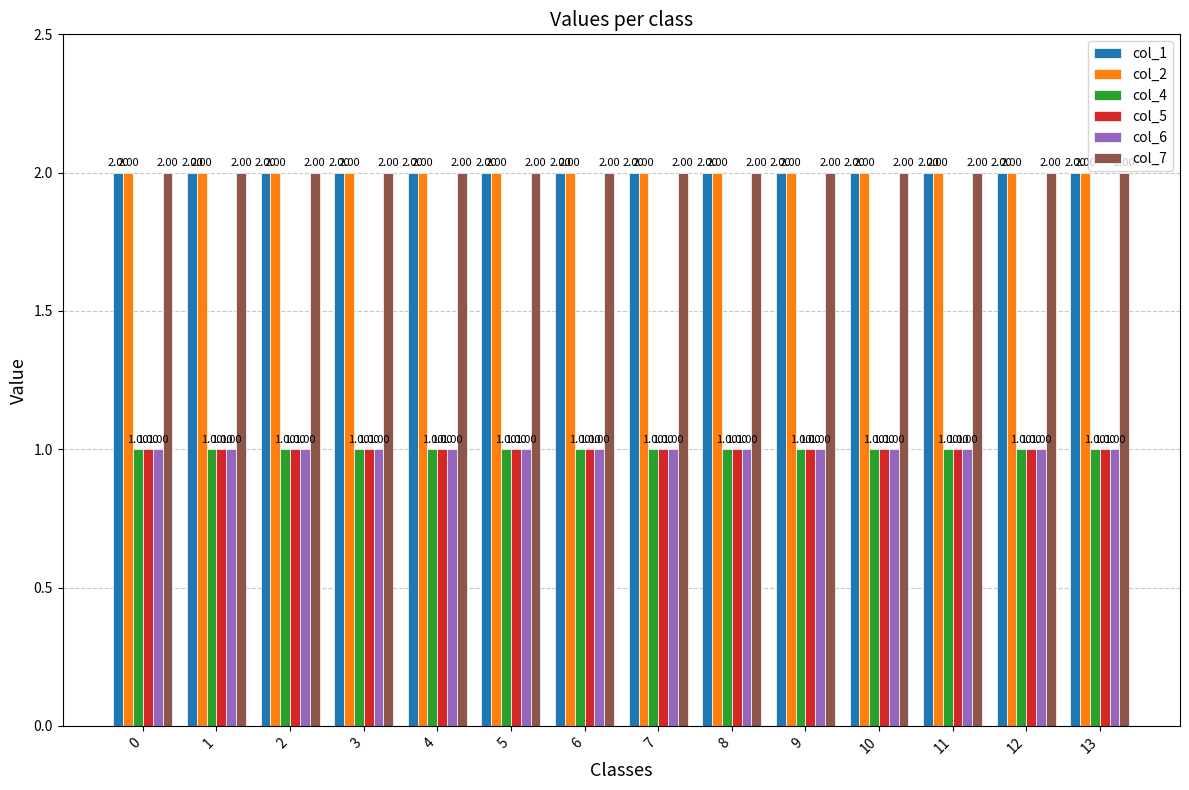

What is the sum of the col_2 values at 10 and 6?

4